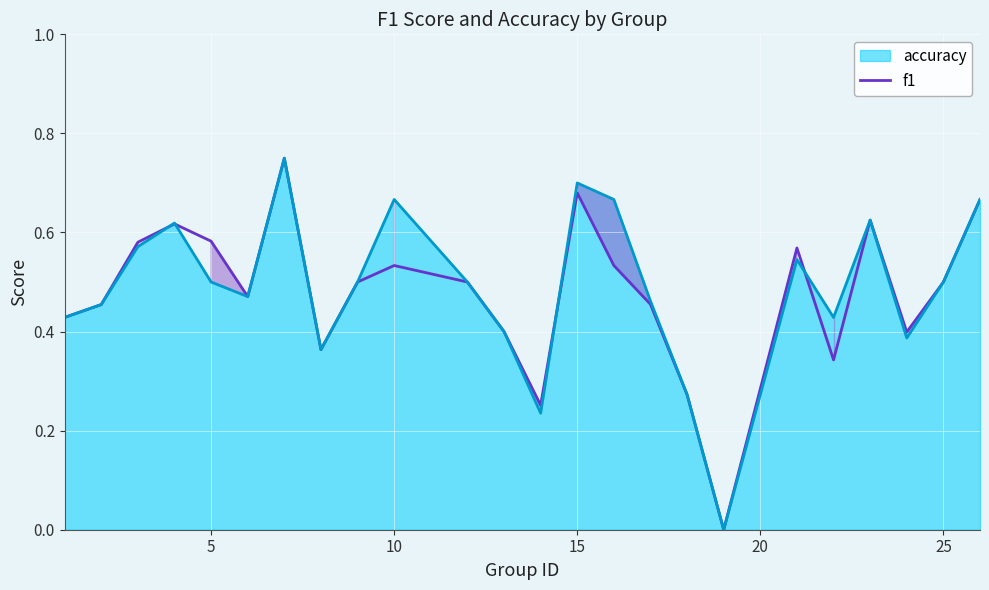

What is the difference between the maximum and second lowest values?

0.5